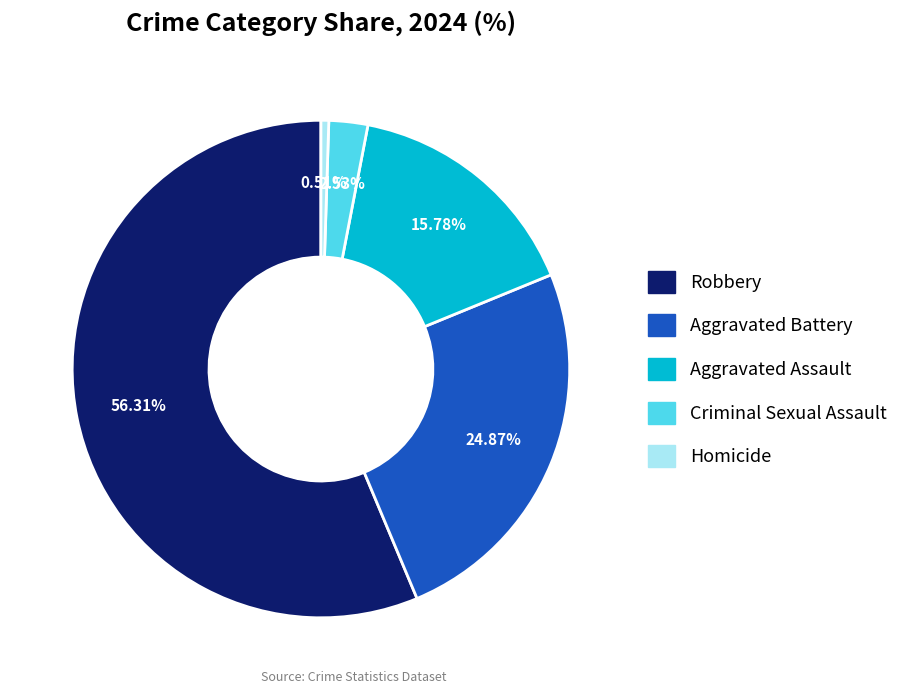

What percentage is the Homicide slice, to the nearest percent?

1%